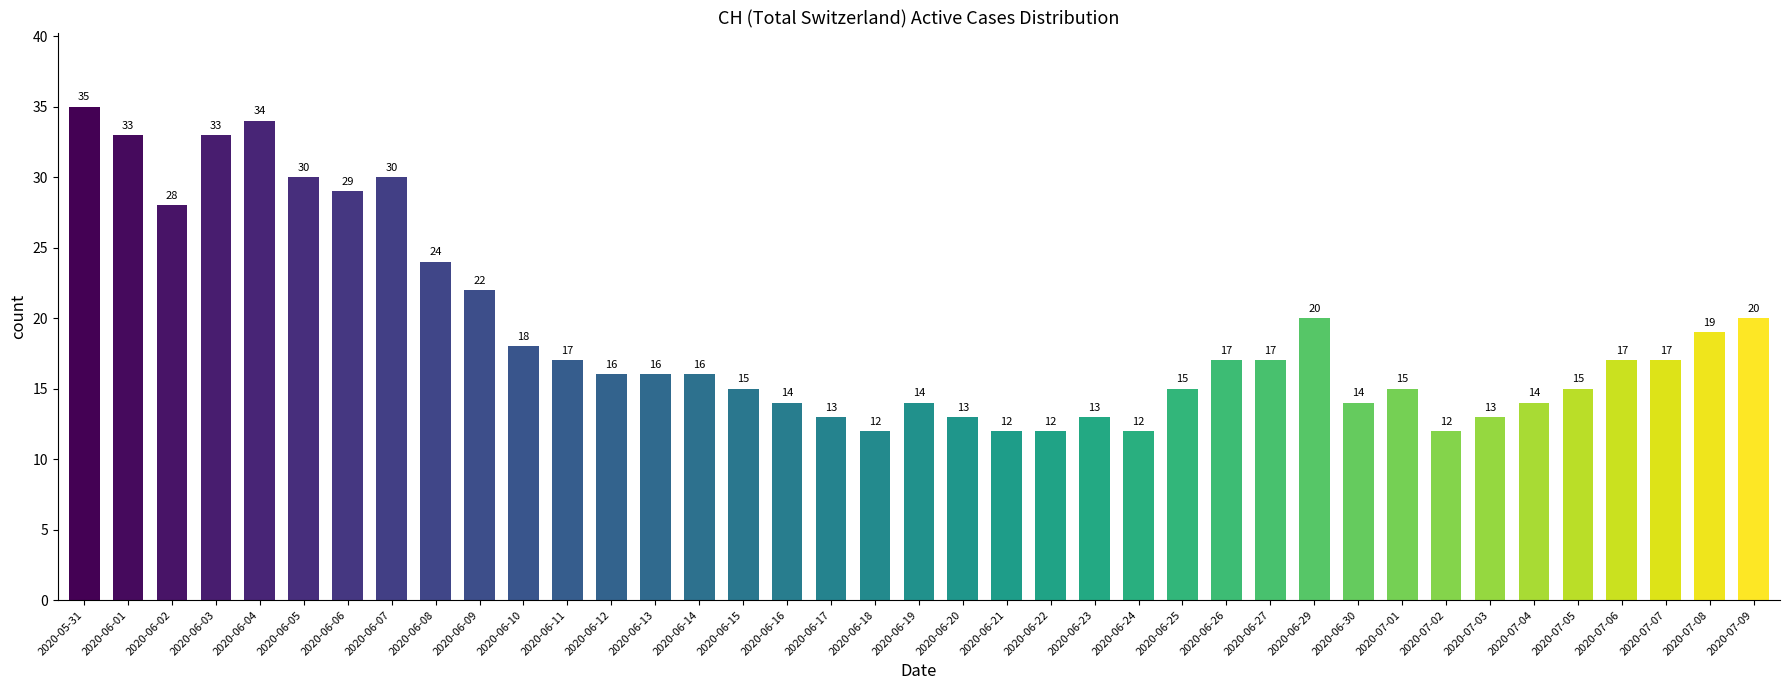

What value does the data have at 2020-07-06, to the nearest 5?

15